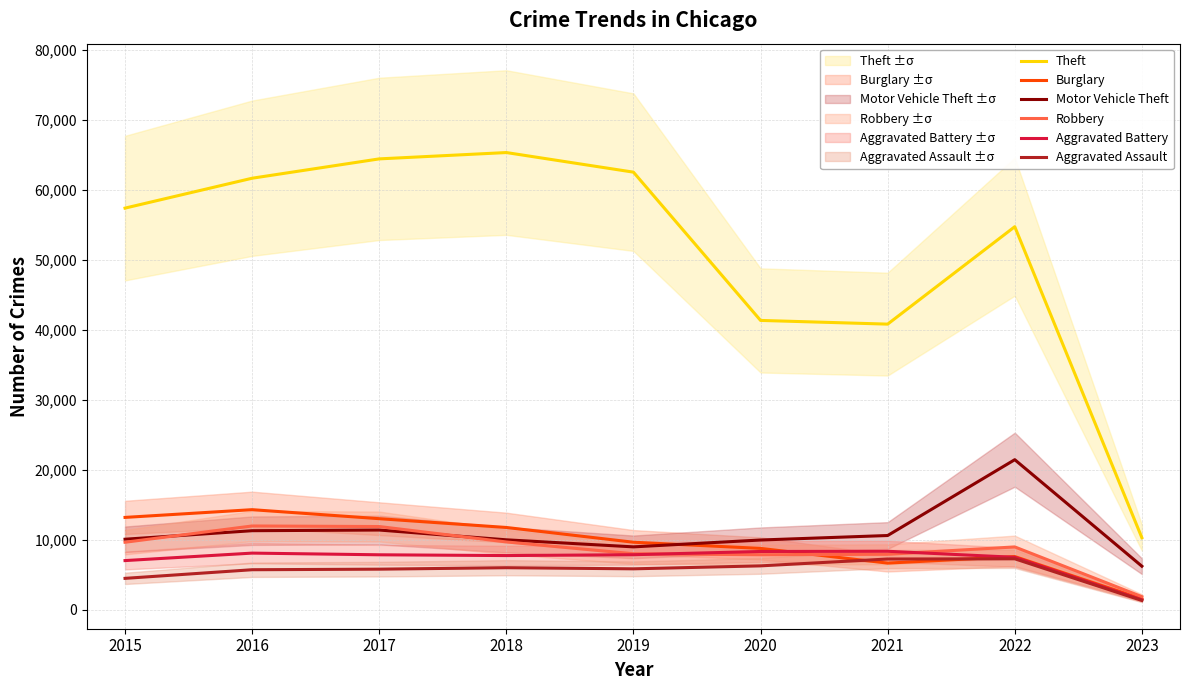

The value of Aggravated Assault at 2018 is 1264. True or false?

False